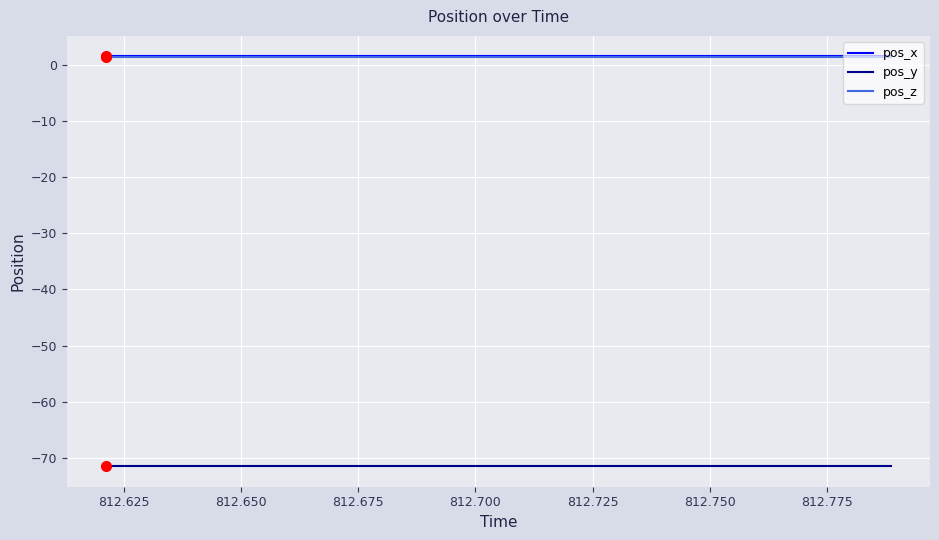

True or false: pos_z and pos_y cross at least once.

False